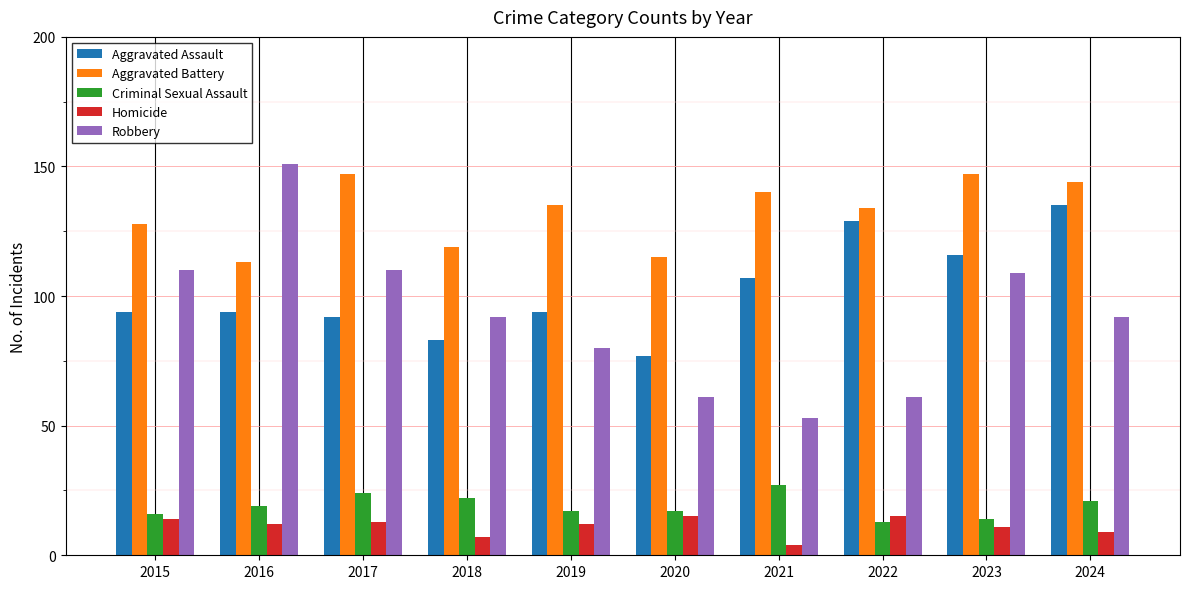

How many groups of bars are there?

10